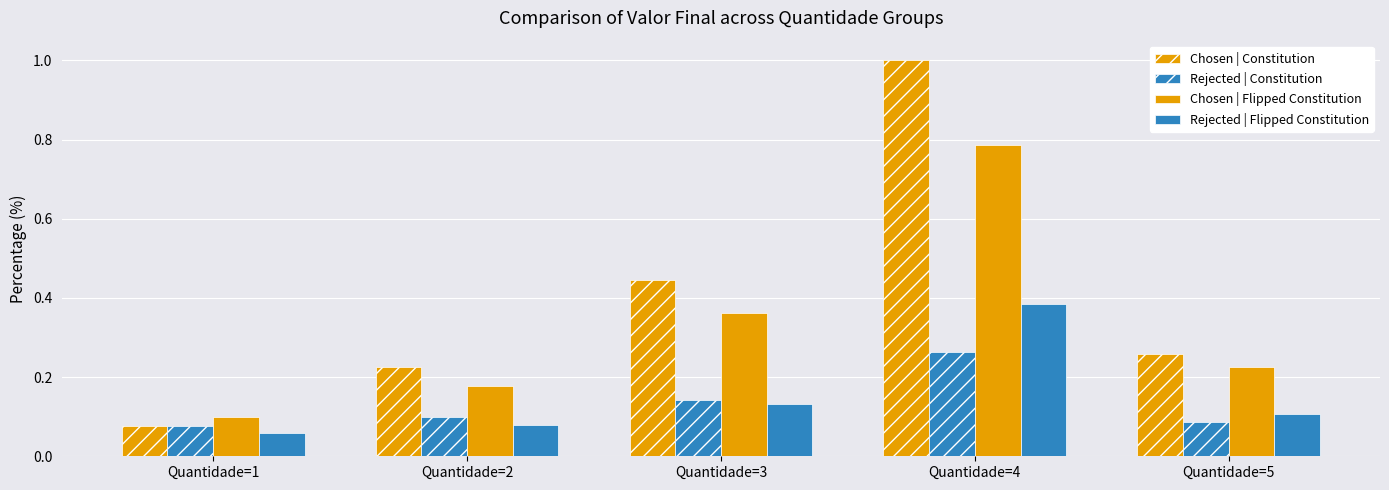

Which series has the largest total across all categories?

Chosen | Constitution